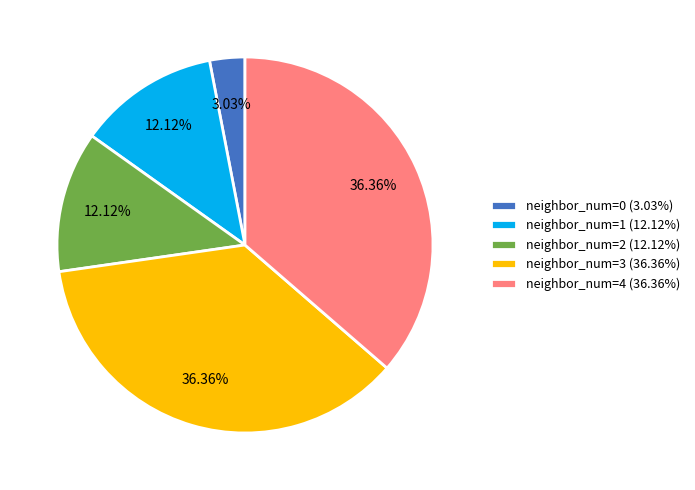

Which has a higher value, neighbor_num=3 (36.36%) or neighbor_num=0 (3.03%)?

neighbor_num=3 (36.36%)